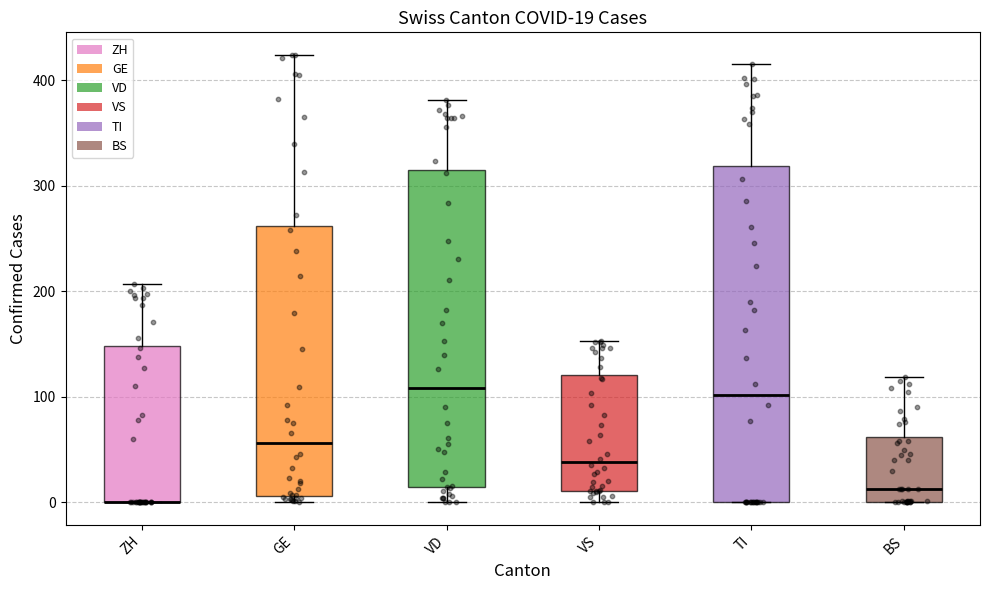

Comparing the boxes themselves (not the whiskers), which one is the tallest?

TI